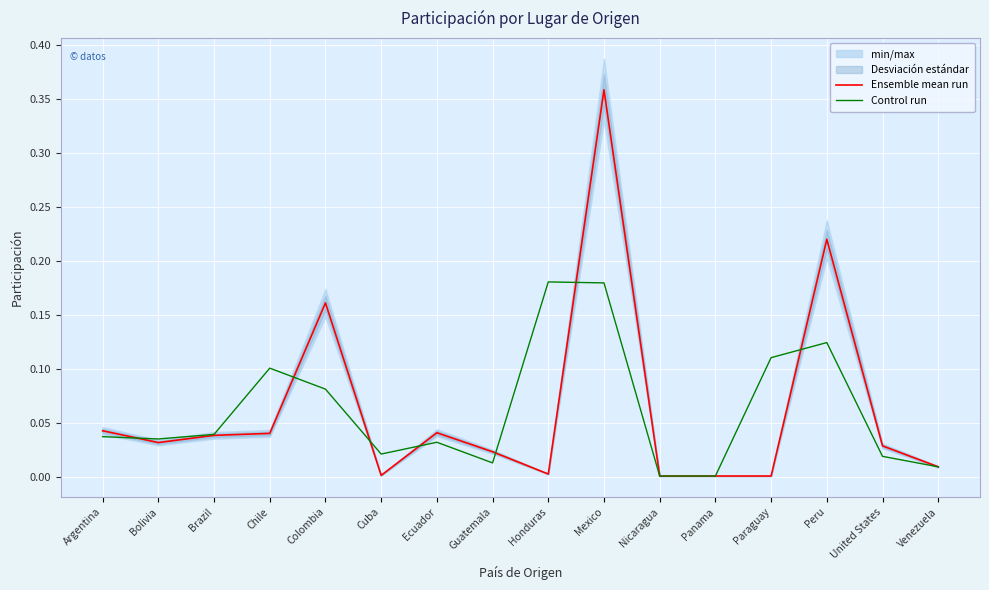

At which category does the chart reach its minimum across all series?

Nicaragua